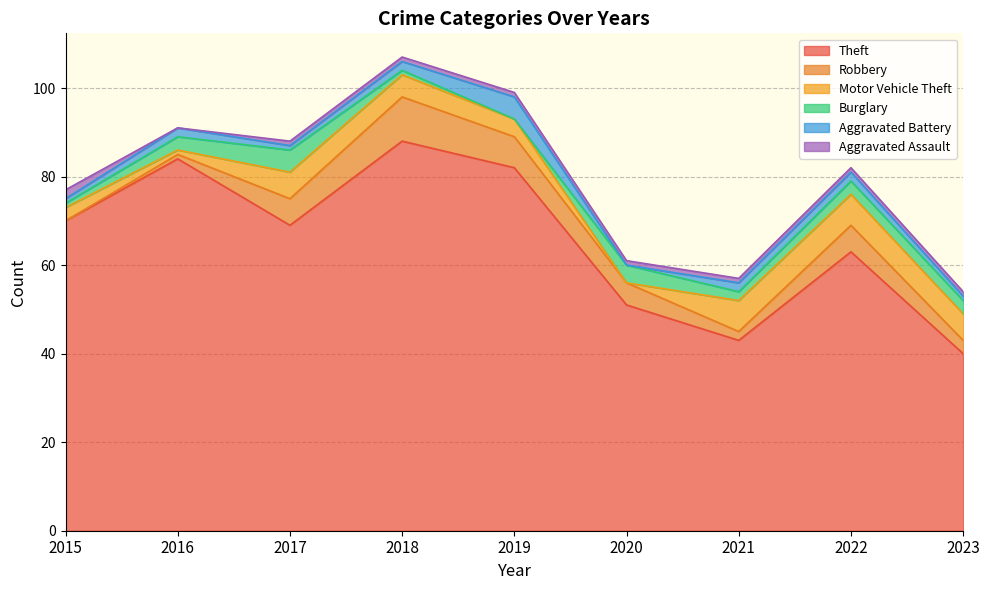

Which has a higher value, 2015 or 2023?

2015